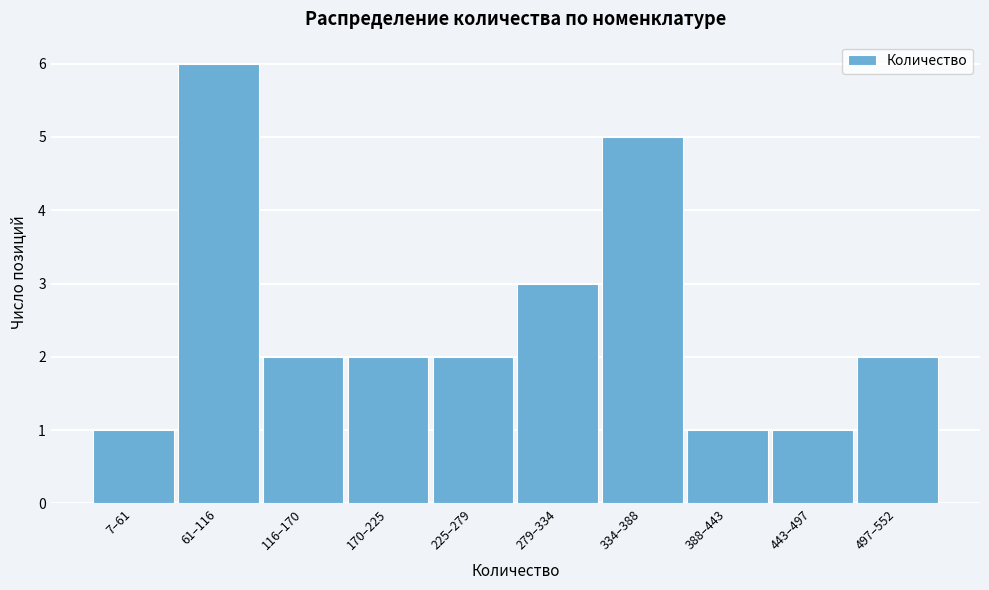

Reading right to left, extract all data points from this chart.

2	1	1	5	3	2	2	2	6	1